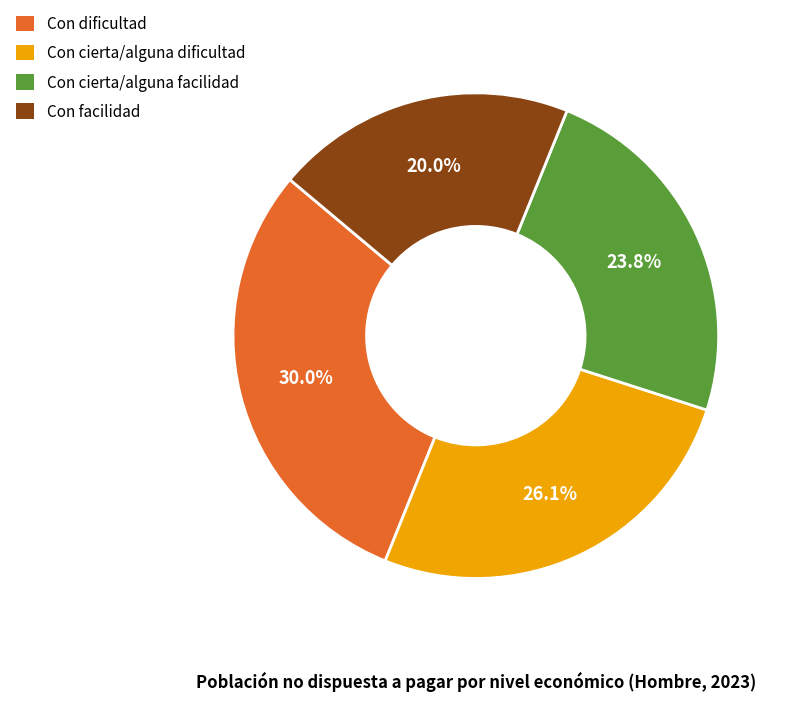

What percentage is the Con facilidad slice, to the nearest percent?

20%